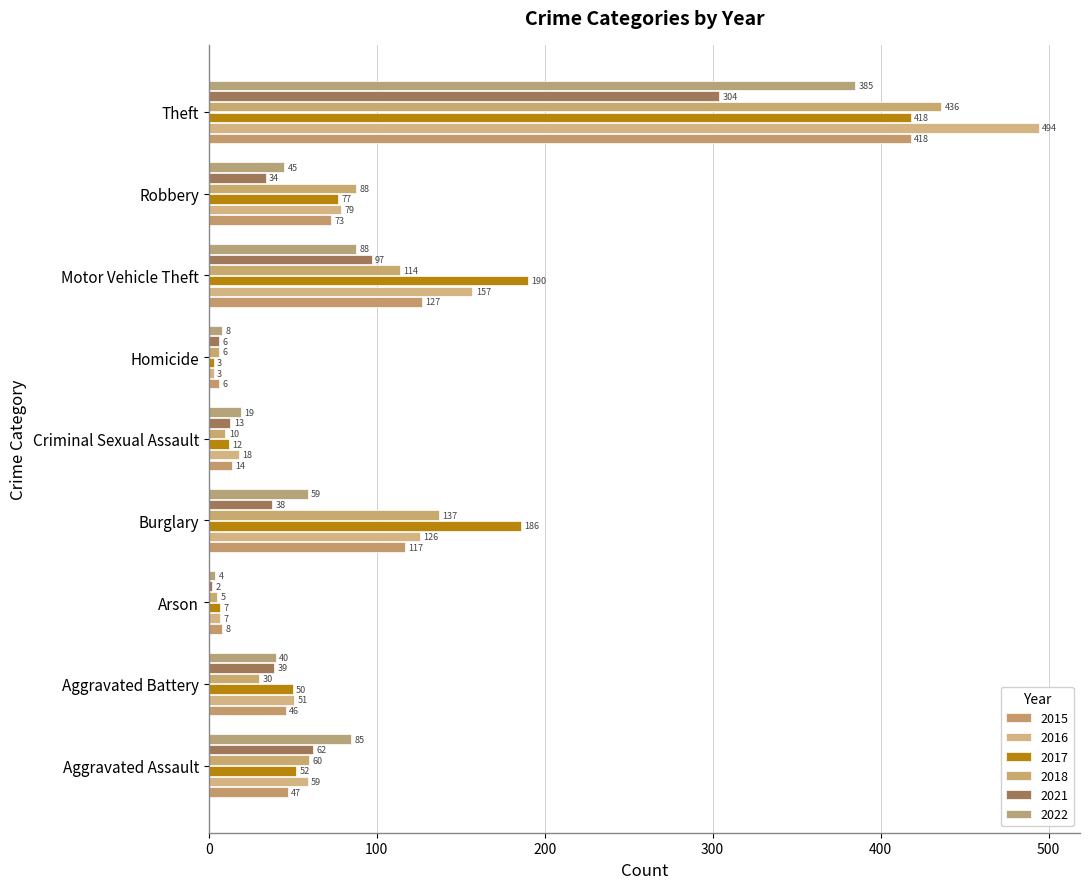

At which label is 2018 closest to 220?

Burglary